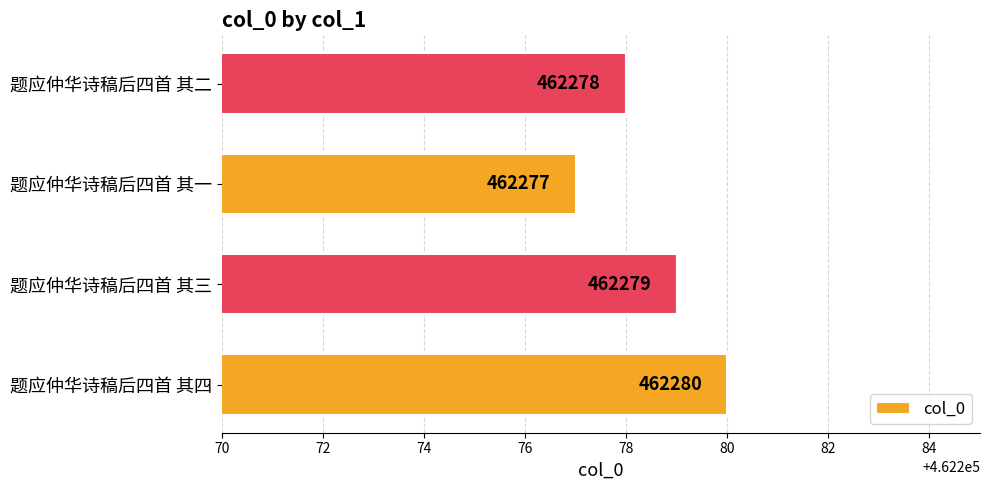

The chart shows a value of 765594 at 题应仲华诗稿后四首 其一. True or false?

False